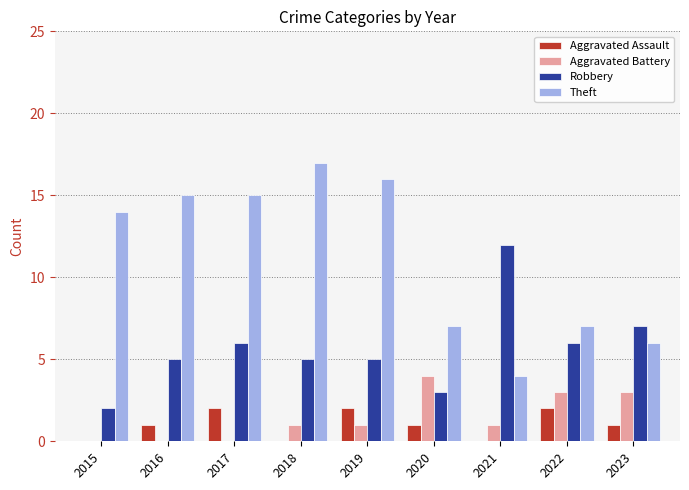

What is the sum of all Aggravated Battery values?

13